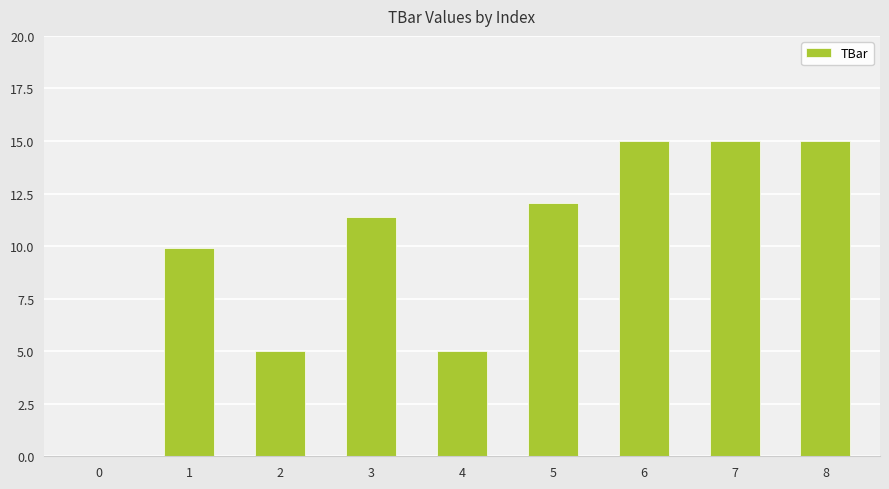

What is the maximum value shown in the chart?

15.0